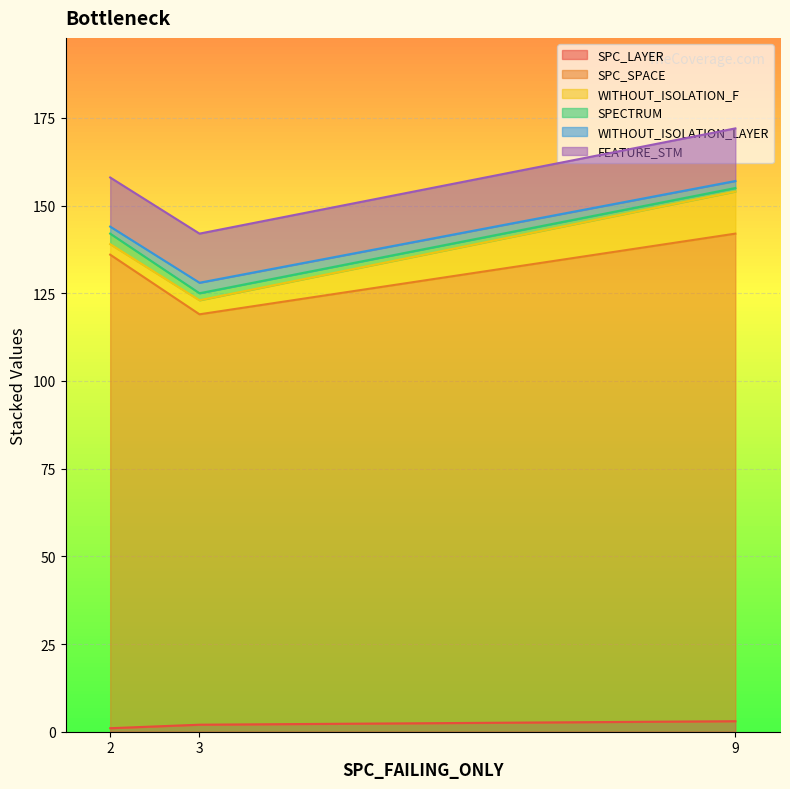

What is the maximum value shown in the chart?

139